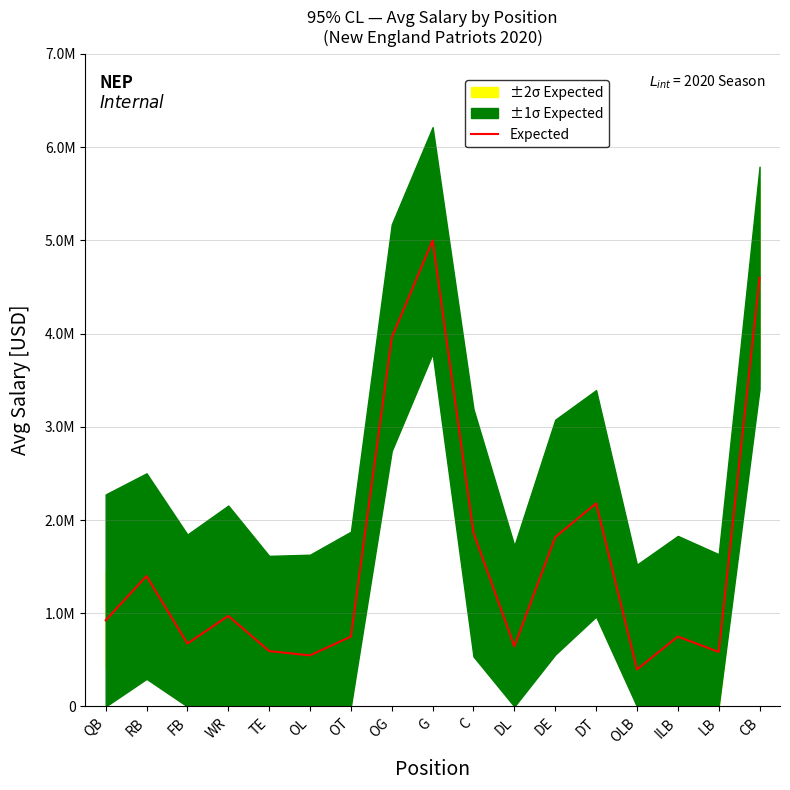

Where does the data first go above 925000?

RB